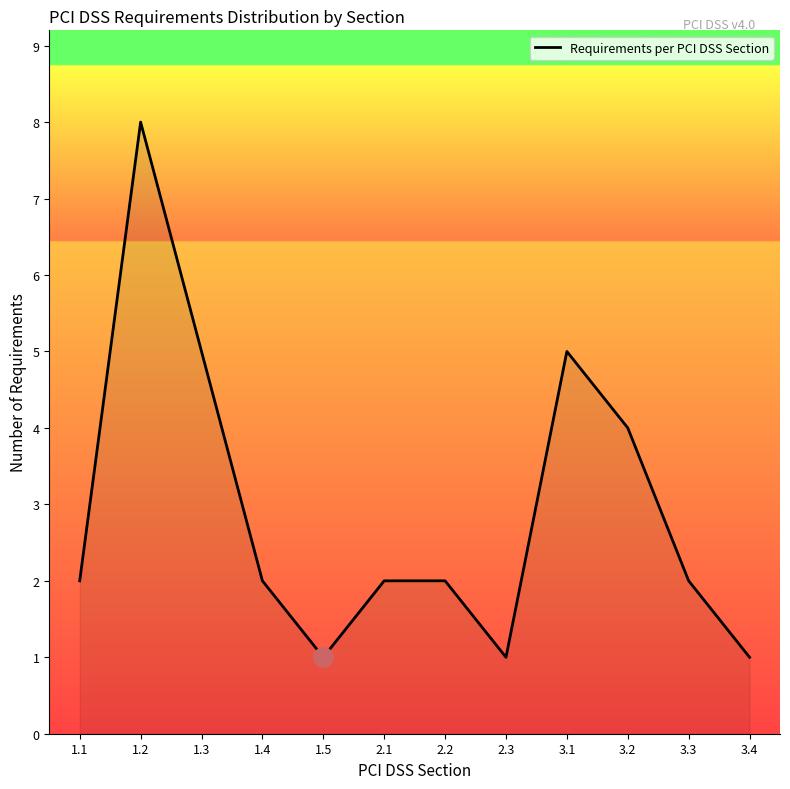

How many lines are shown in the chart?

1